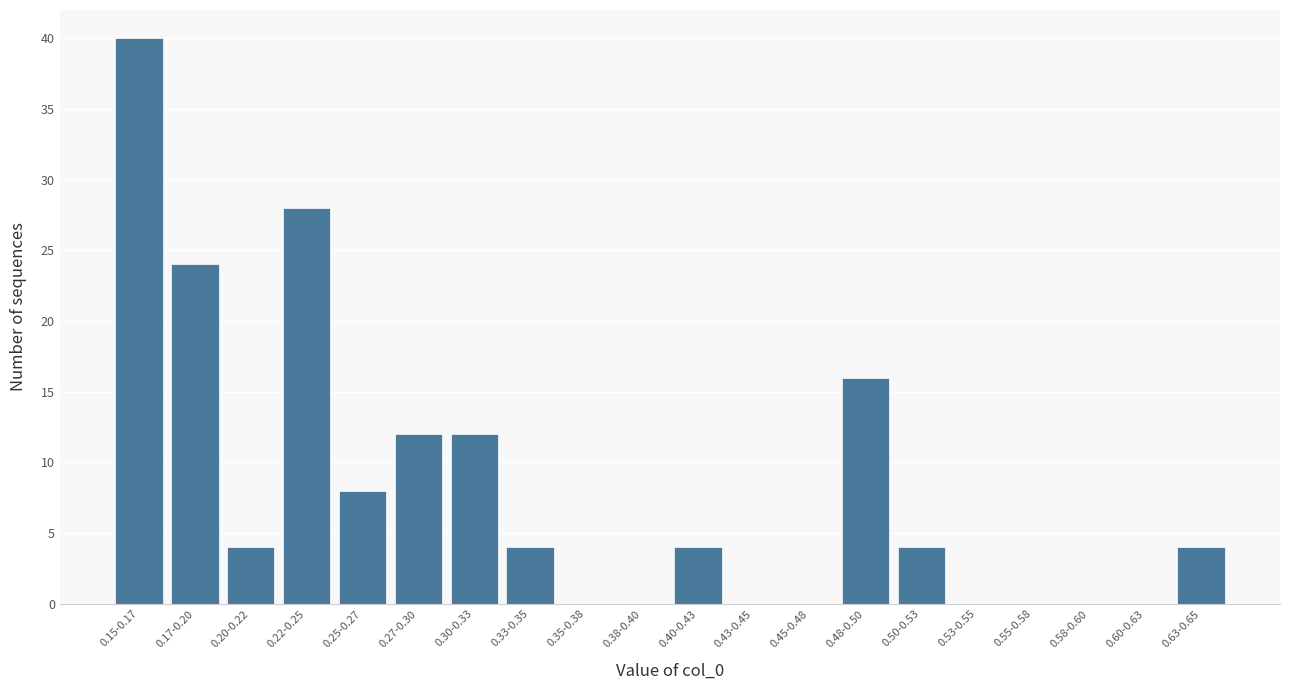

Reading right to left, what are all the values shown in this chart?

0.63-0.65=4	0.60-0.63=0	0.58-0.60=0	0.55-0.58=0	0.53-0.55=0	0.50-0.53=4	0.48-0.50=16	0.45-0.48=0	0.43-0.45=0	0.40-0.43=4	0.38-0.40=0	0.35-0.38=0	0.33-0.35=4	0.30-0.33=12	0.27-0.30=12	0.25-0.27=8	0.22-0.25=28	0.20-0.22=4	0.17-0.20=24	0.15-0.17=40